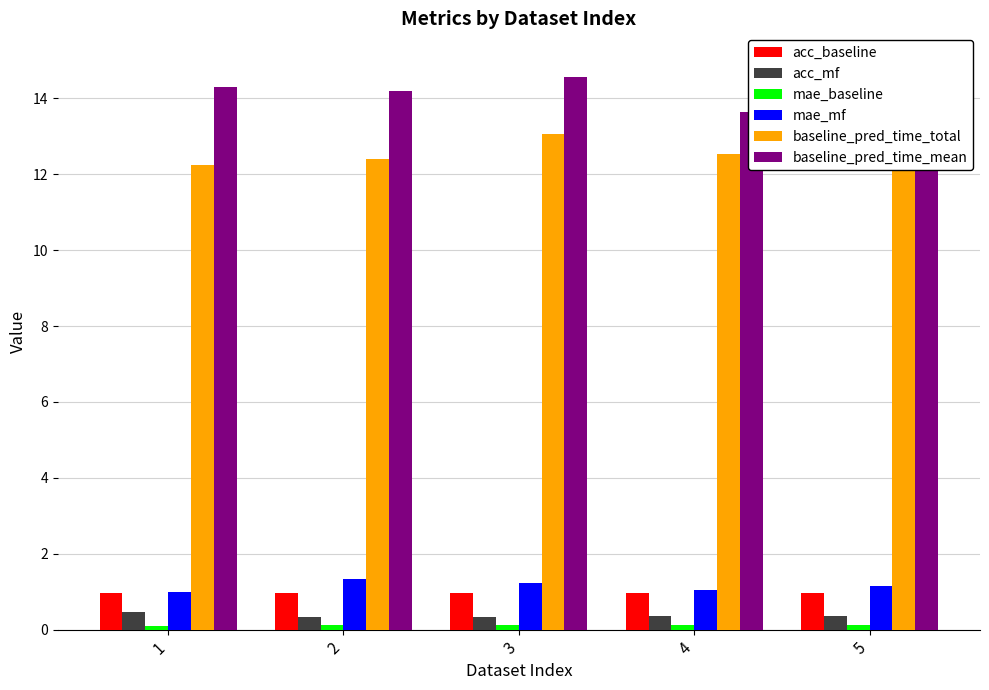

What is the difference between the highest and lowest values at 2?

14.1